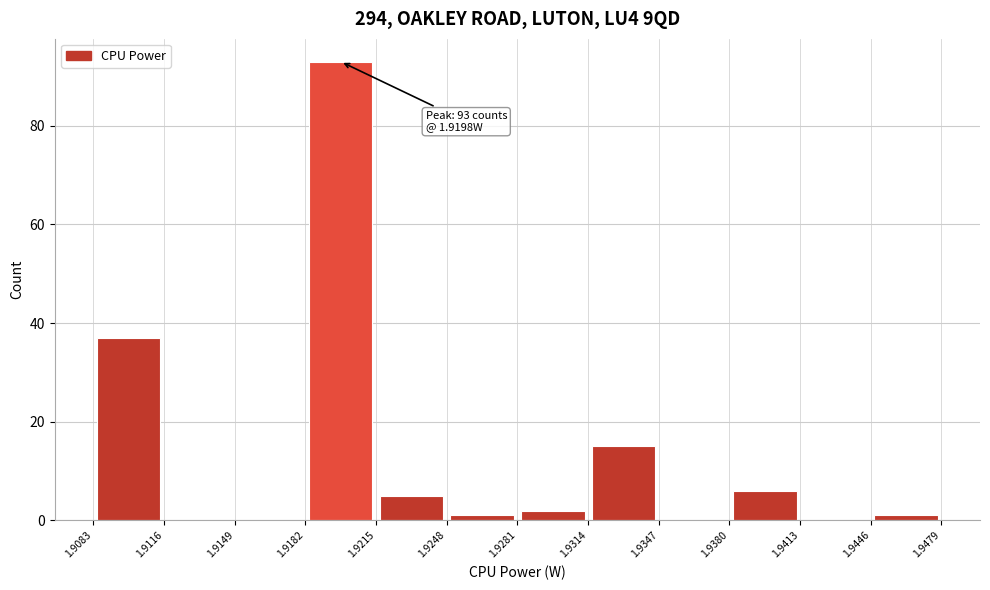

Which range on the x-axis has the tallest bar?

1.9182 to 1.9215